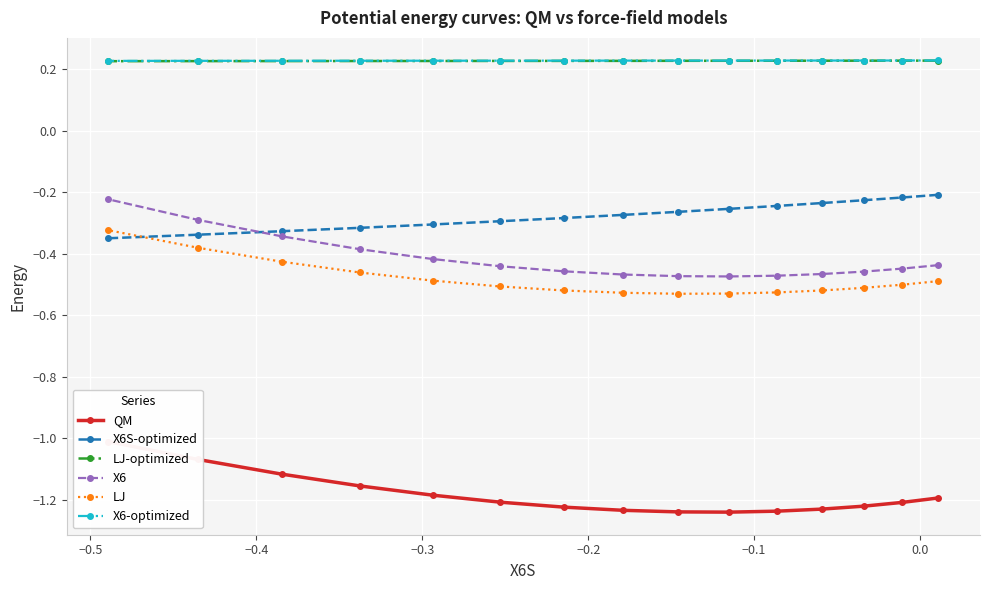

True or false: LJ and X6-optimized intersect in this chart.

False